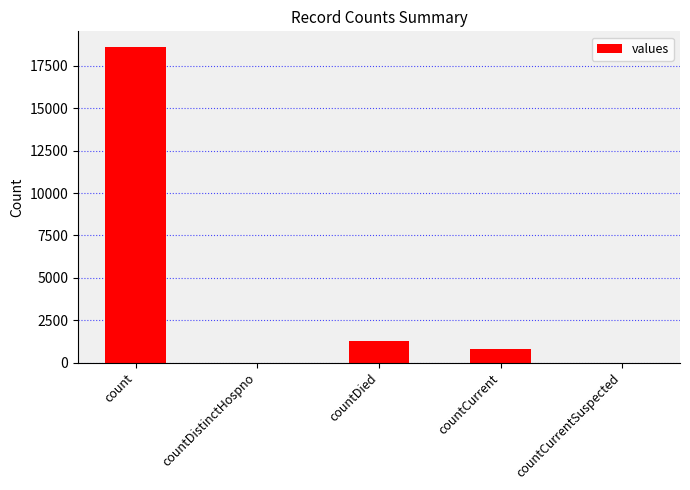

How many series are shown in this chart?

1